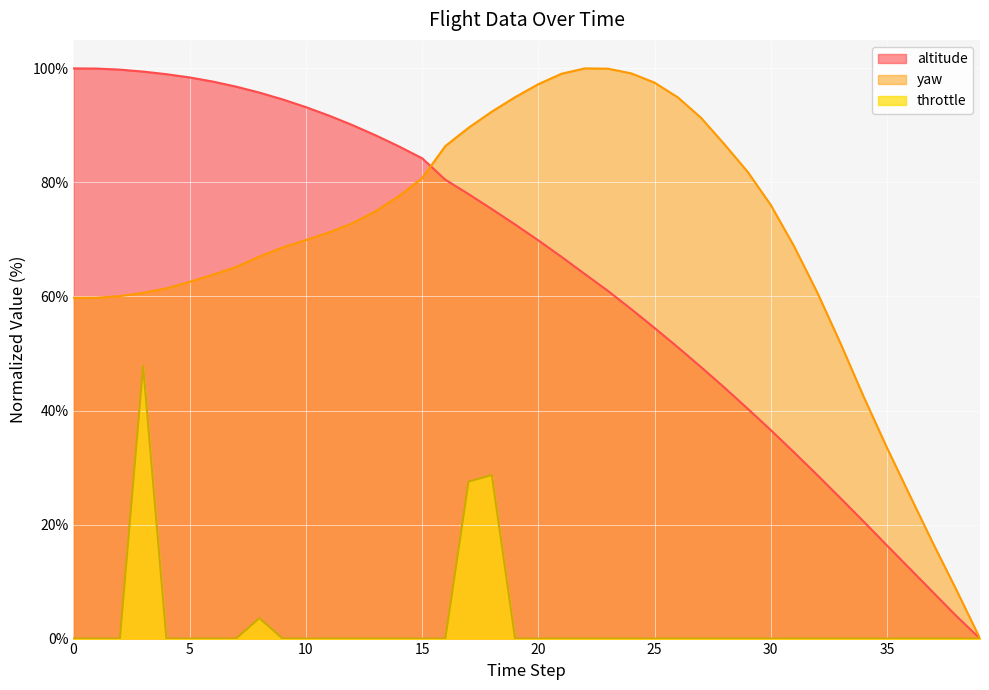

List the series in order of their peak value, lowest first.

throttle, altitude, yaw